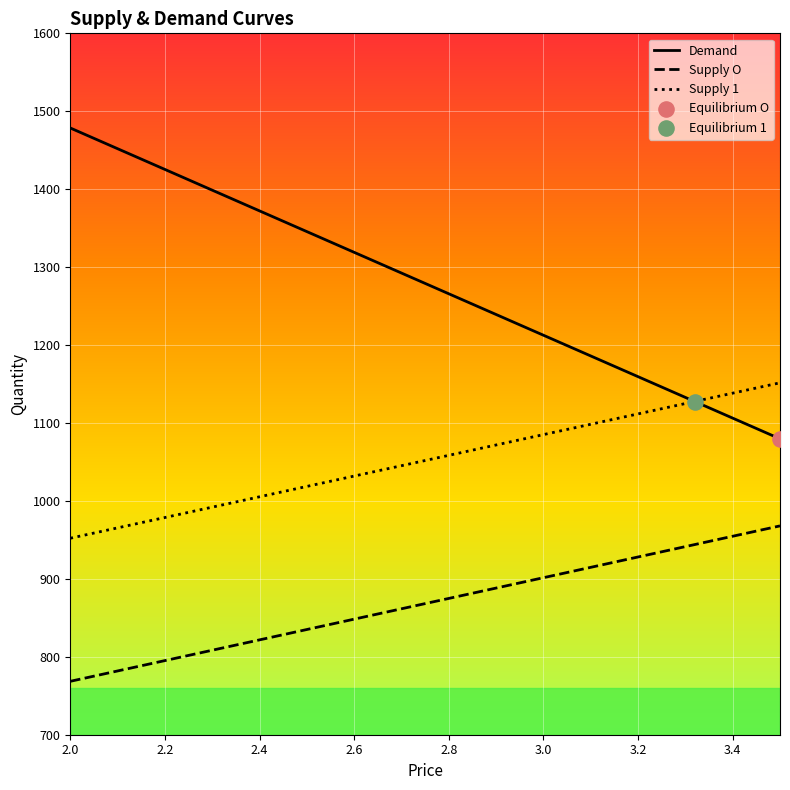

At which category is the sum across all series the highest?

2.2